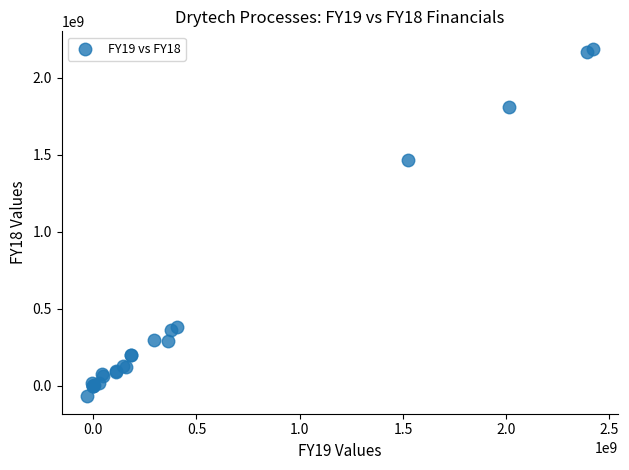

What Y value in the scatter plot is closest to 1059339003?

1465581884.0